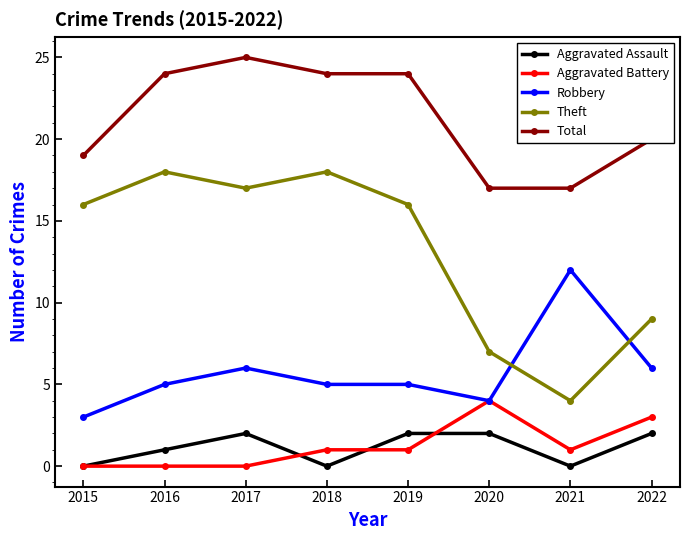

True or false: Aggravated Assault and Total intersect in this chart.

False